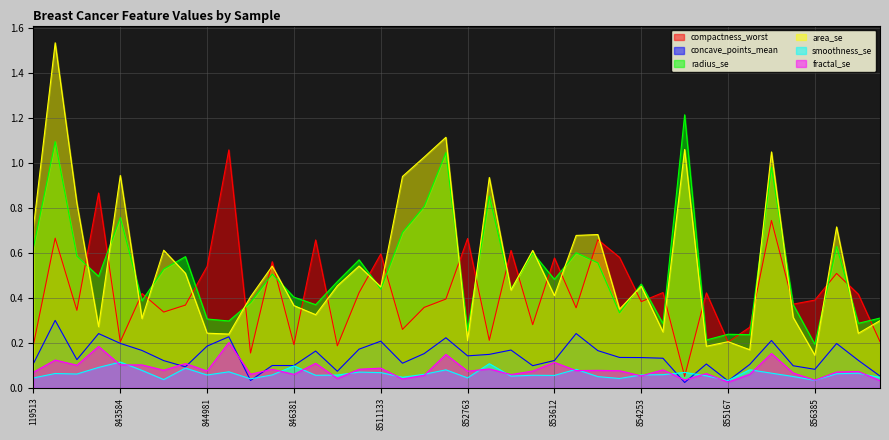

How many lines are shown in the chart?

6